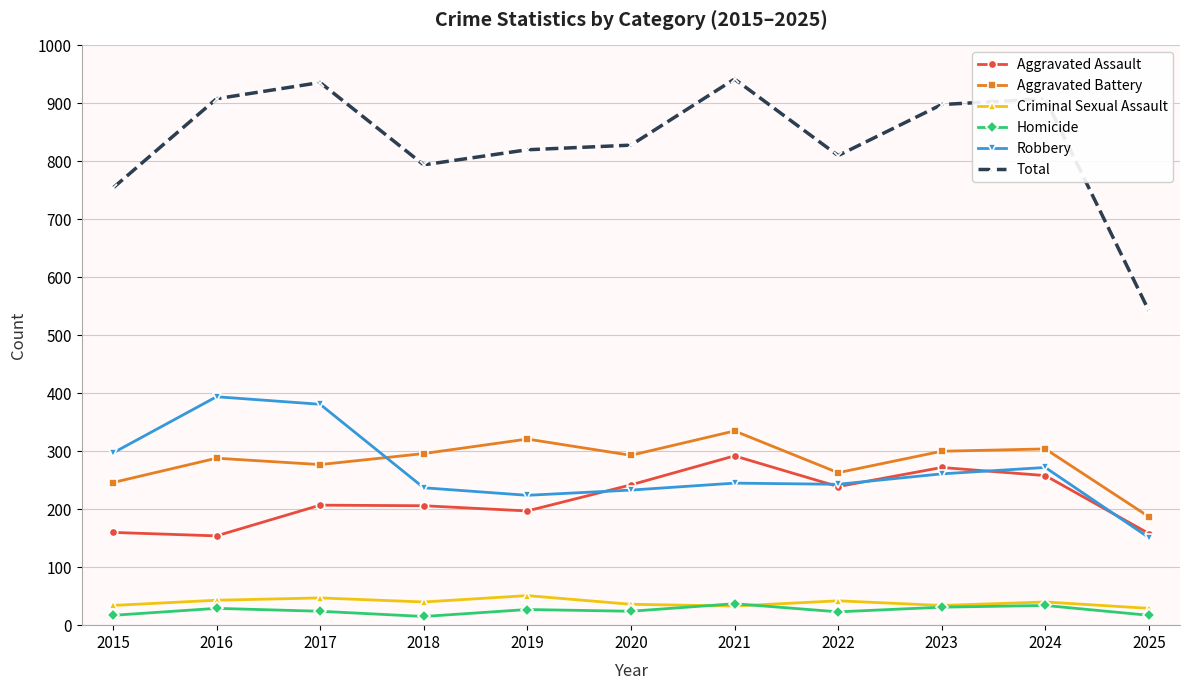

At how many categories does at least one series exceed 414?

11